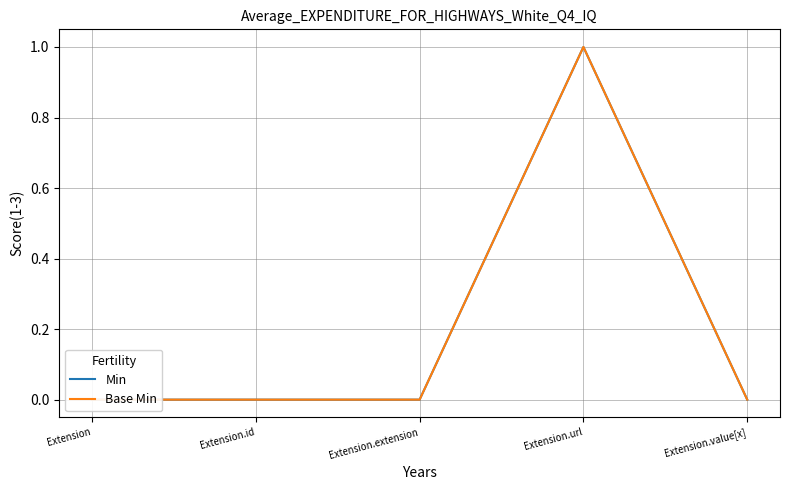

Reading left to right, transcribe all the data shown in this chart.

Min: 0	0	0	1	0
Base Min: 0	0	0	1	0